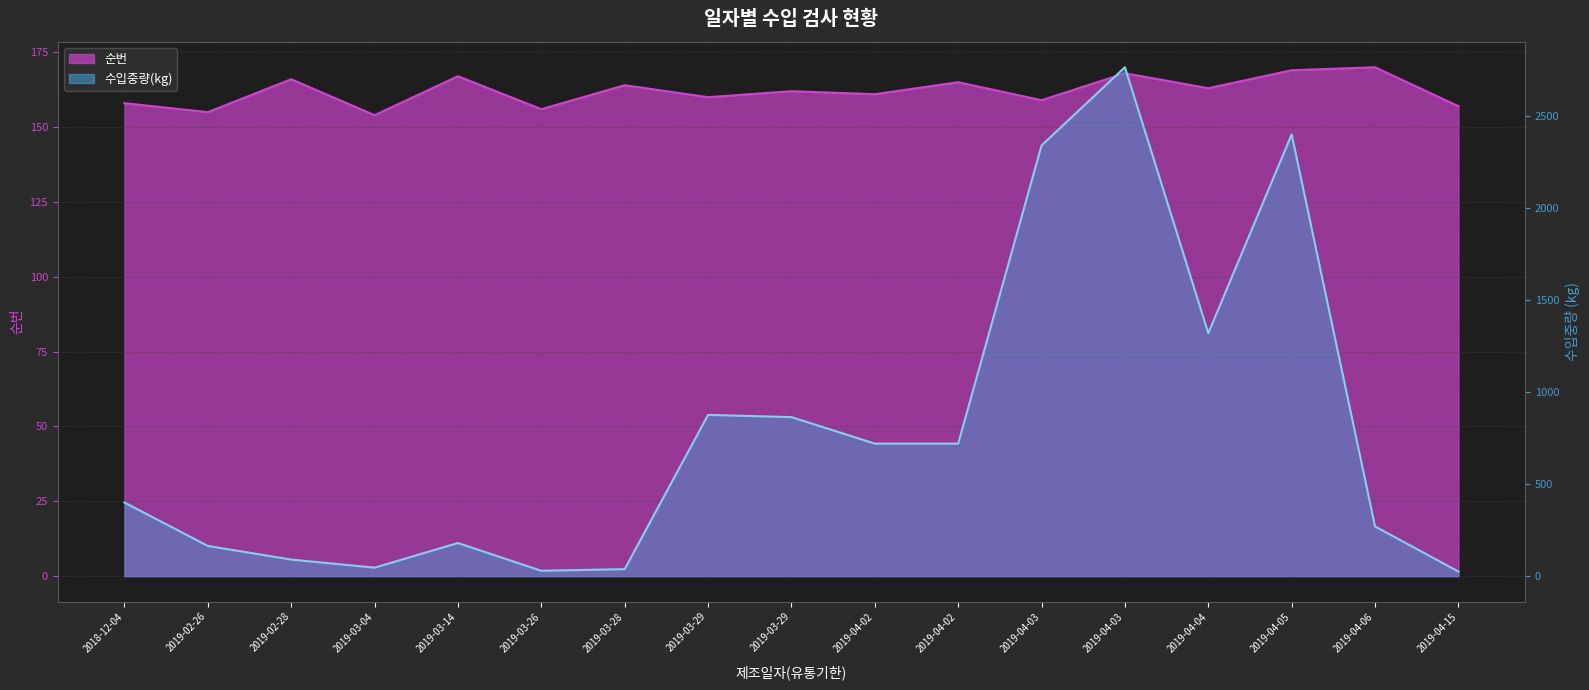

Between 2019-03-04 and 2019-03-29, which is larger?

2019-03-29